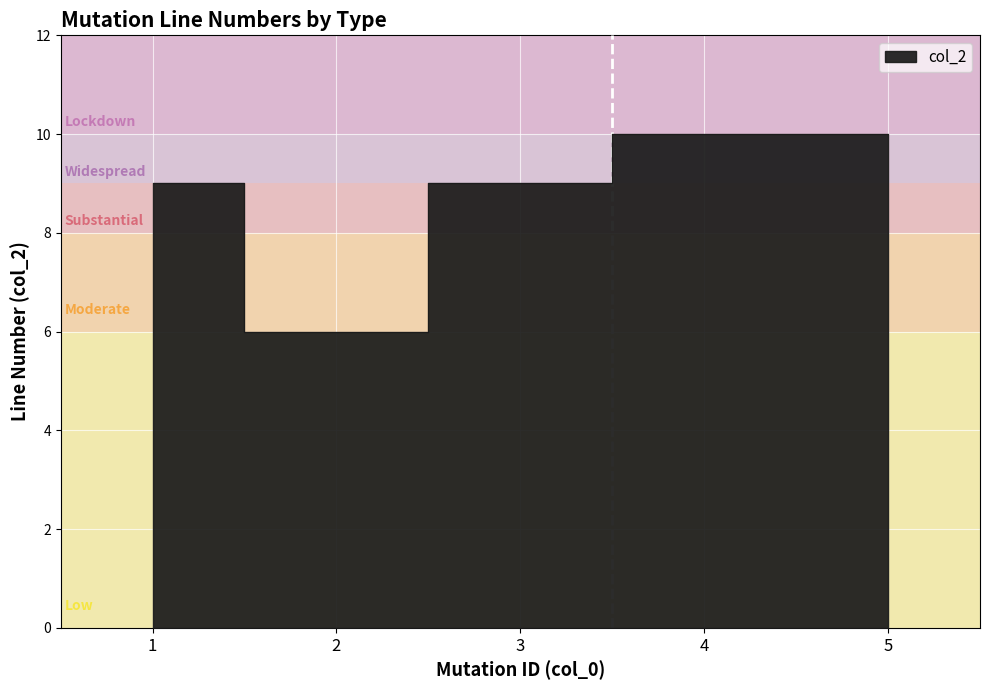

The value at 4 is 10. True or false?

True